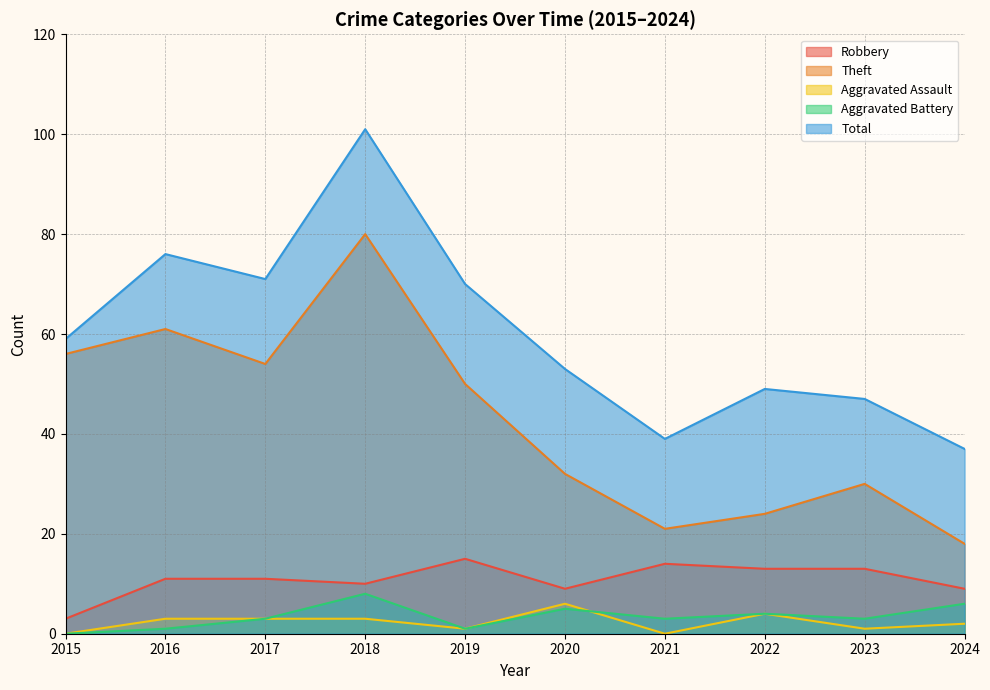

Reading right to left, extract all data points from this chart.

Robbery: 2024=9	2023=13	2022=13	2021=14	2020=9	2019=15	2018=10	2017=11	2016=11	2015=3
Theft: 2024=18	2023=30	2022=24	2021=21	2020=32	2019=50	2018=80	2017=54	2016=61	2015=56
Aggravated Assault: 2024=2	2023=1	2022=4	2021=0	2020=6	2019=1	2018=3	2017=3	2016=3	2015=0
Aggravated Battery: 2024=6	2023=3	2022=4	2021=3	2020=5	2019=1	2018=8	2017=3	2016=1	2015=0
Total: 2024=37	2023=47	2022=49	2021=39	2020=53	2019=70	2018=101	2017=71	2016=76	2015=59